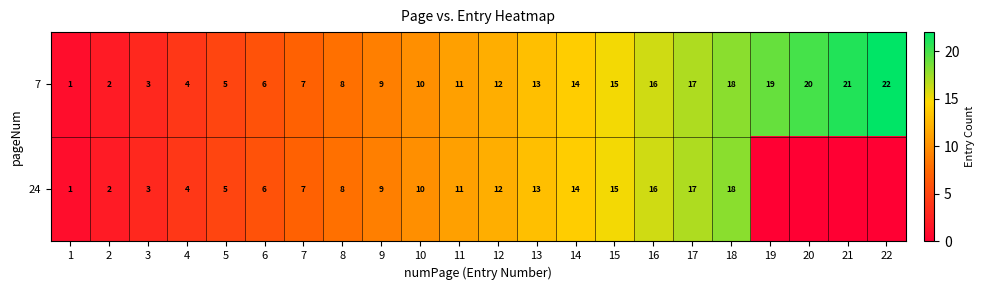

How many categories are shown in the chart?

22